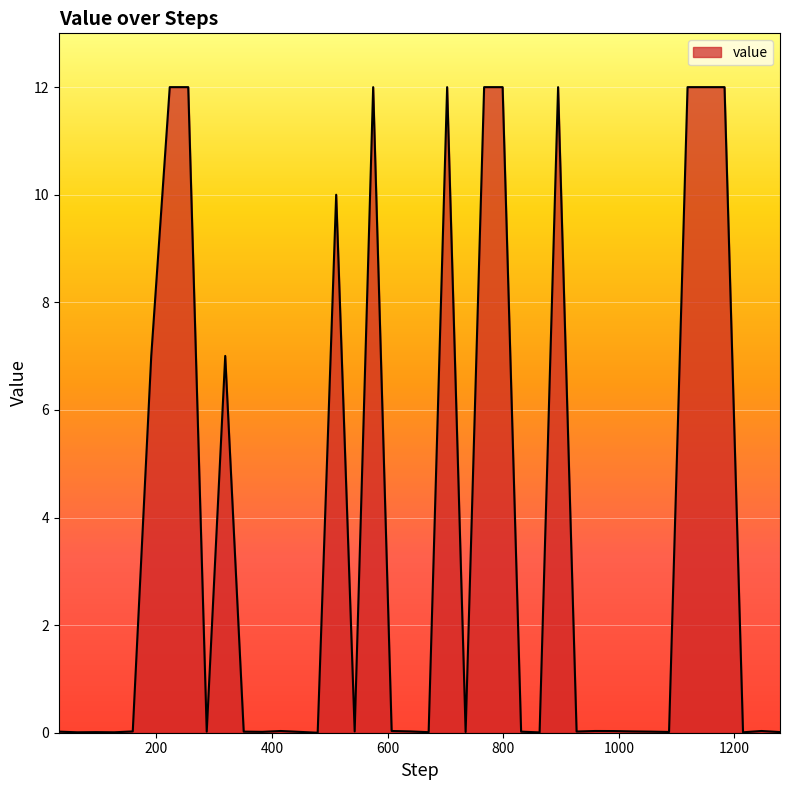

How many lines are shown in the chart?

1